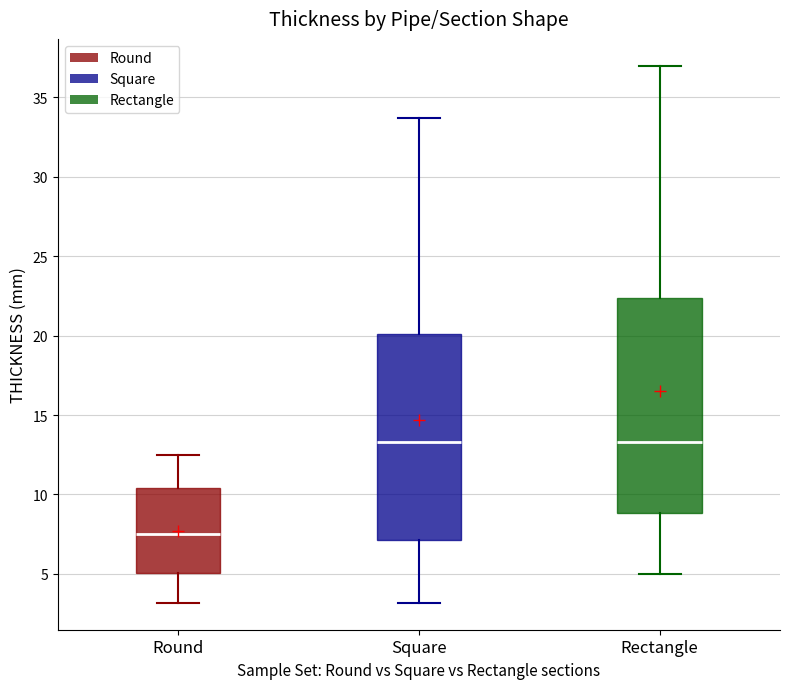

Which box has the lowest median line?

Round